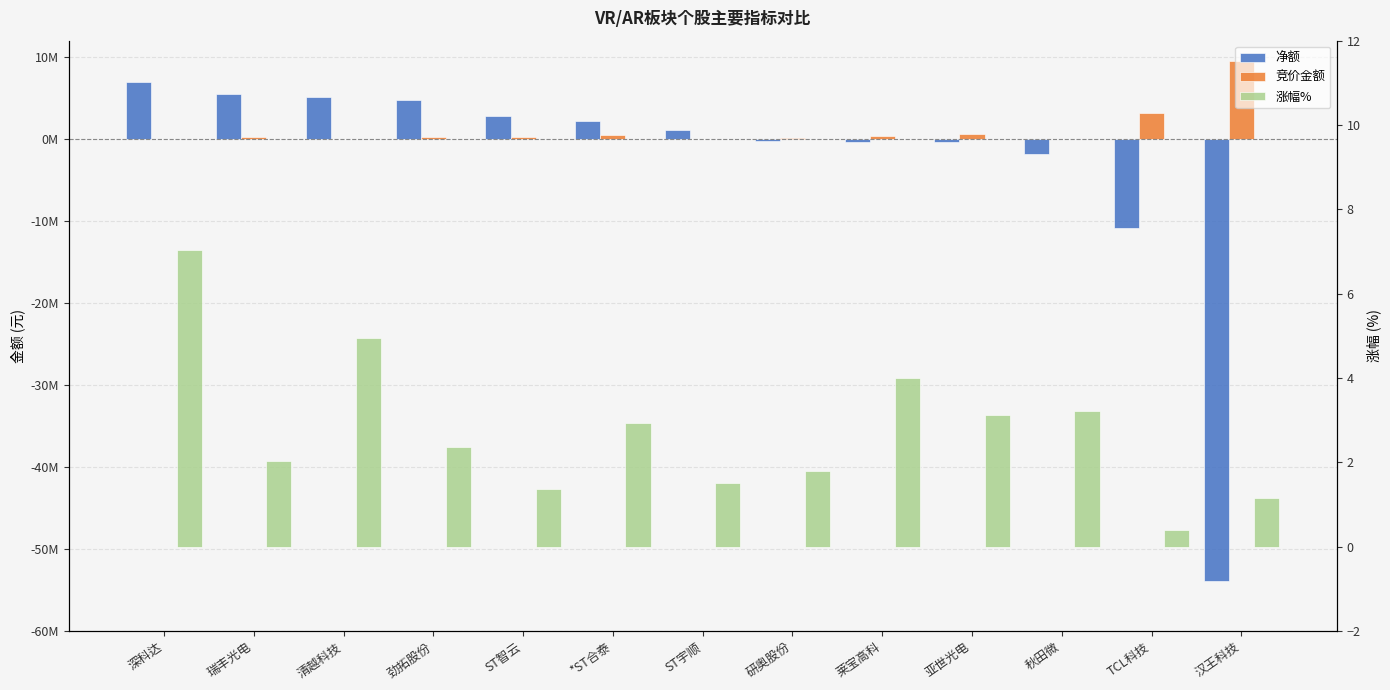

At which category does the chart reach its peak across all series?

汉王科技